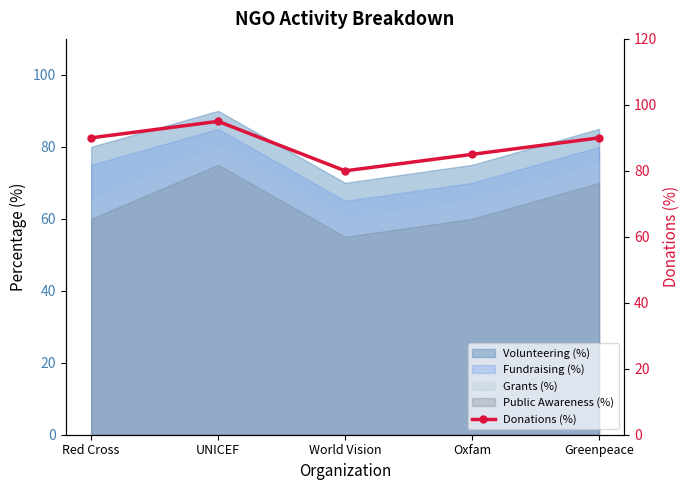

At which category does the data reach its first local valley?

World Vision